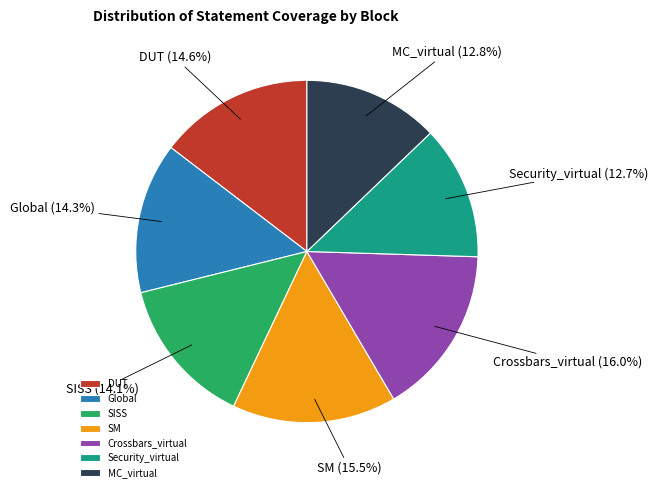

Approximately how many times larger is the value at SISS compared to Security_virtual?

1.1